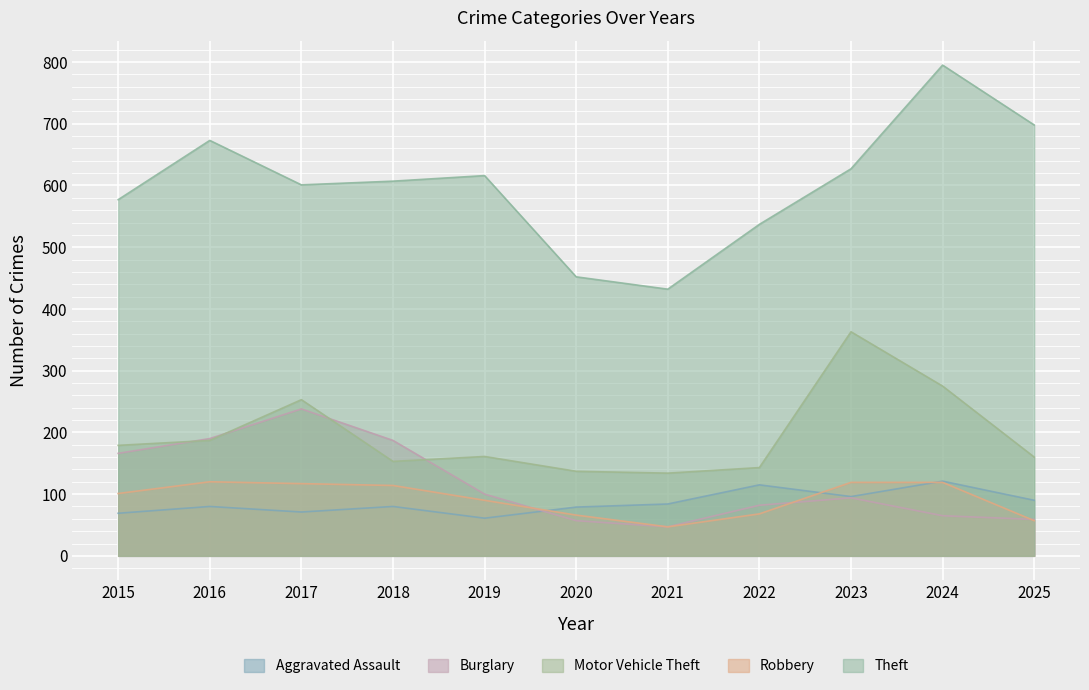

What is the total value across all series at 2016?

1250